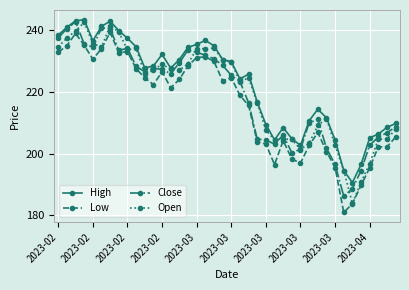

Which series ends up on top after the final intersection of Close and Open?

Close